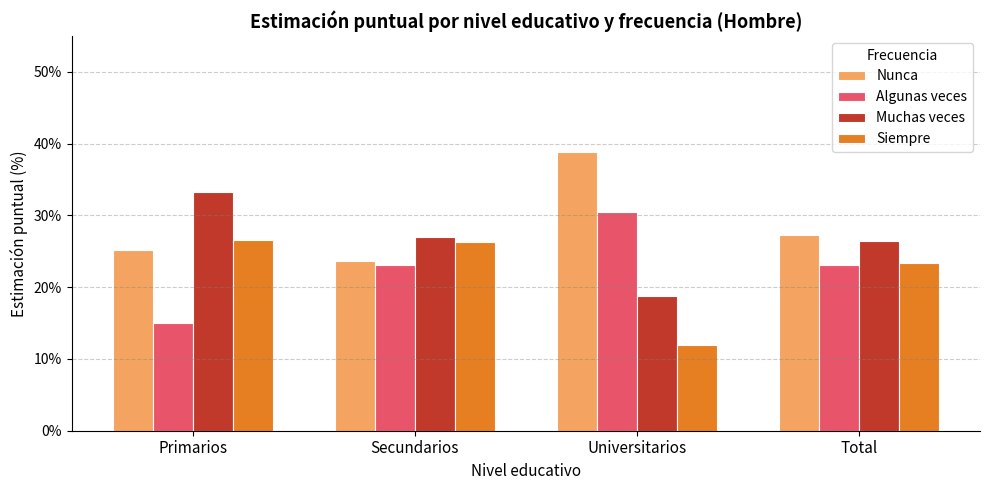

How many bars are there in total?

16